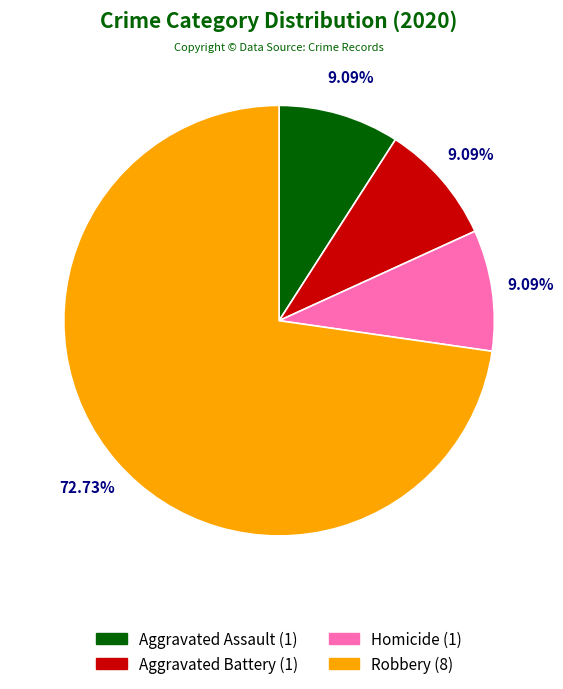

Is there any slice that represents more than half of the pie?

Yes